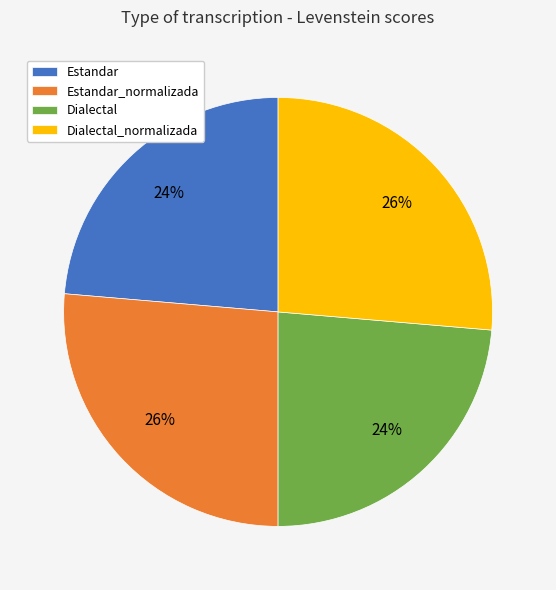

To the nearest percent, what portion does Dialectal_normalizada represent?

26%